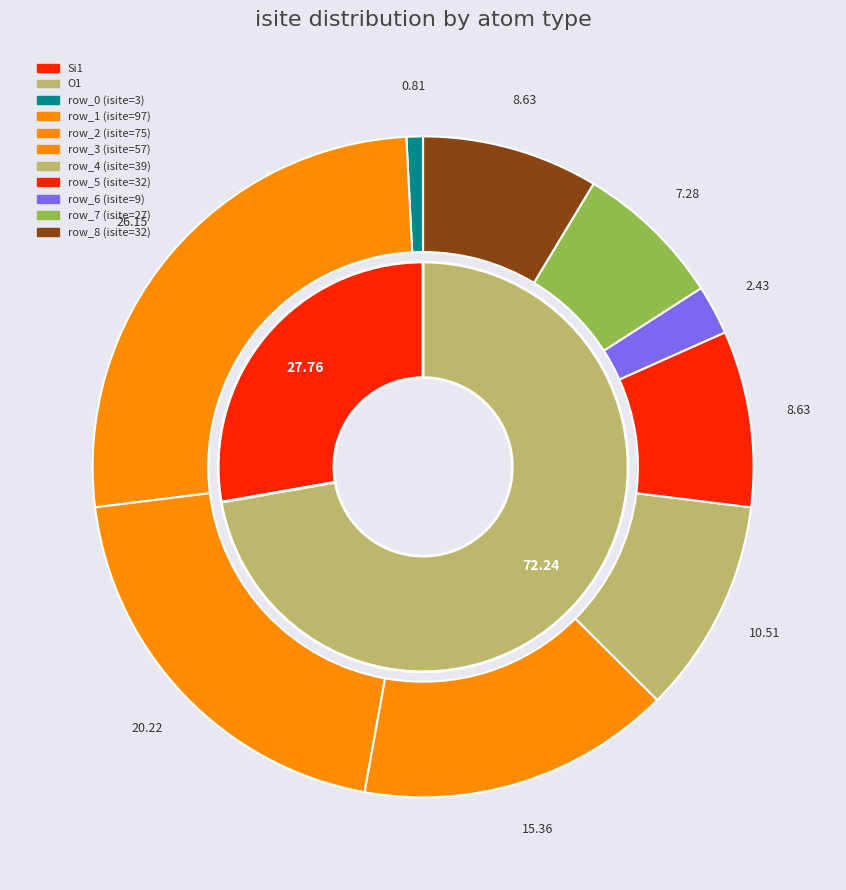

Does any single category account for the majority?

No